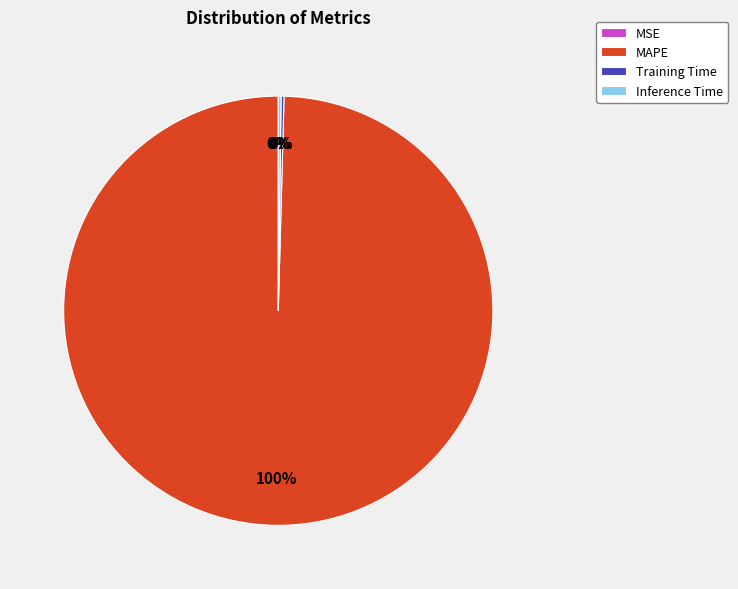

Which category has the biggest portion of the pie?

MAPE